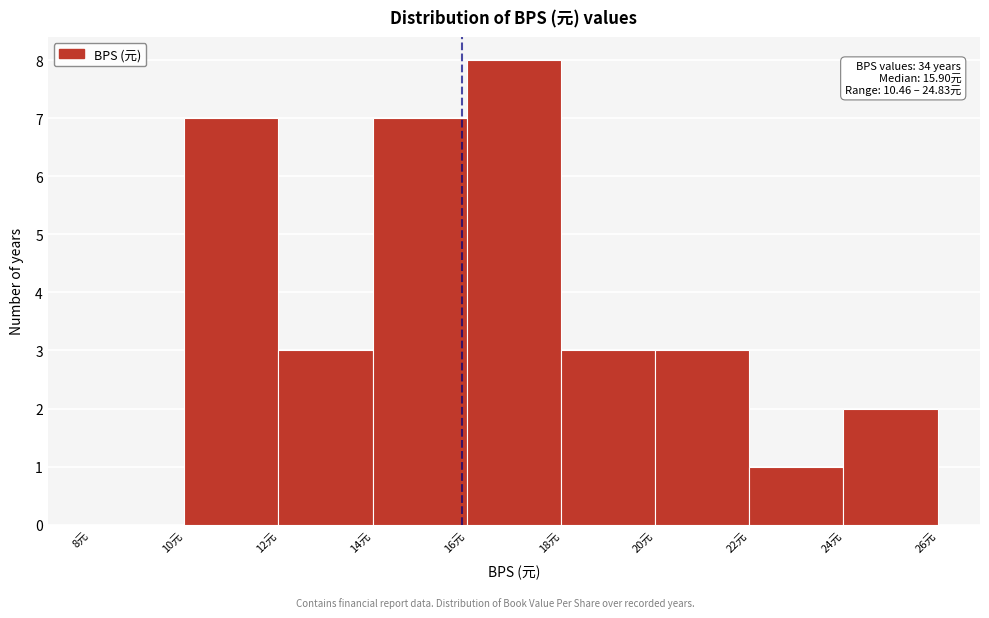

Which range on the x-axis has the tallest bar?

16 to 18